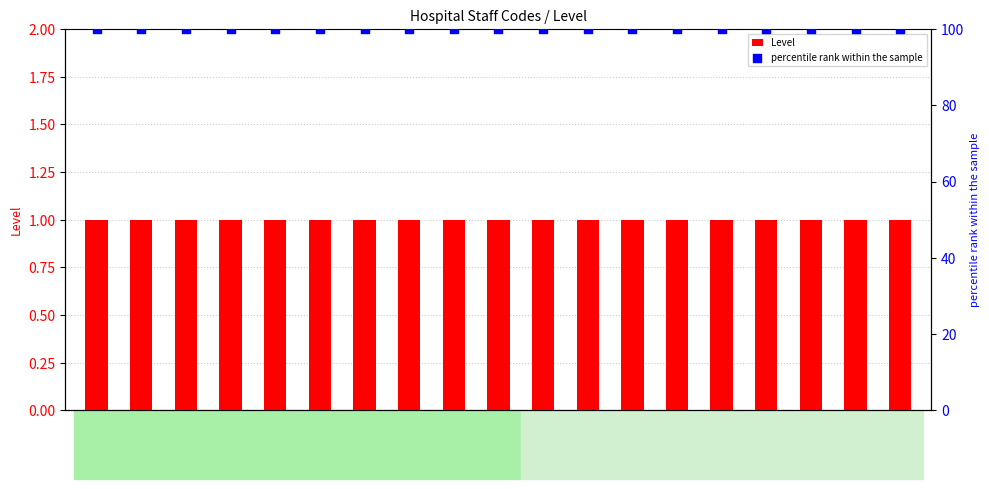

At which category is the sum across all series the highest?

SH01